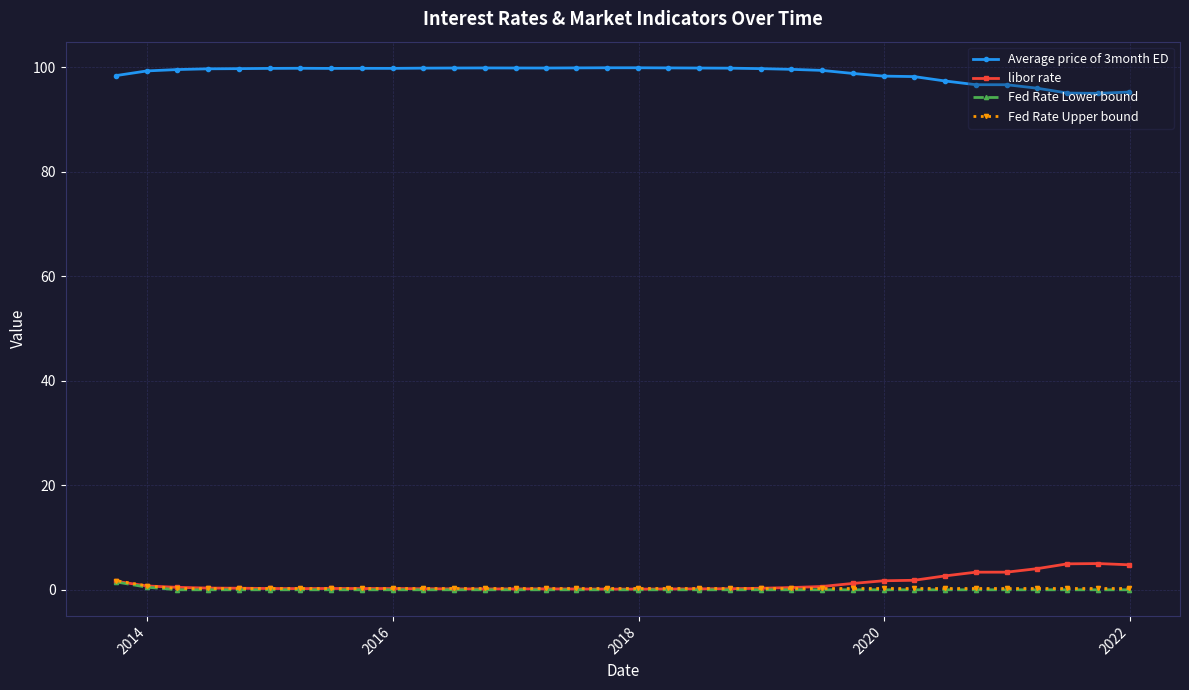

Which series has the largest total across all categories?

Average price of 3month ED